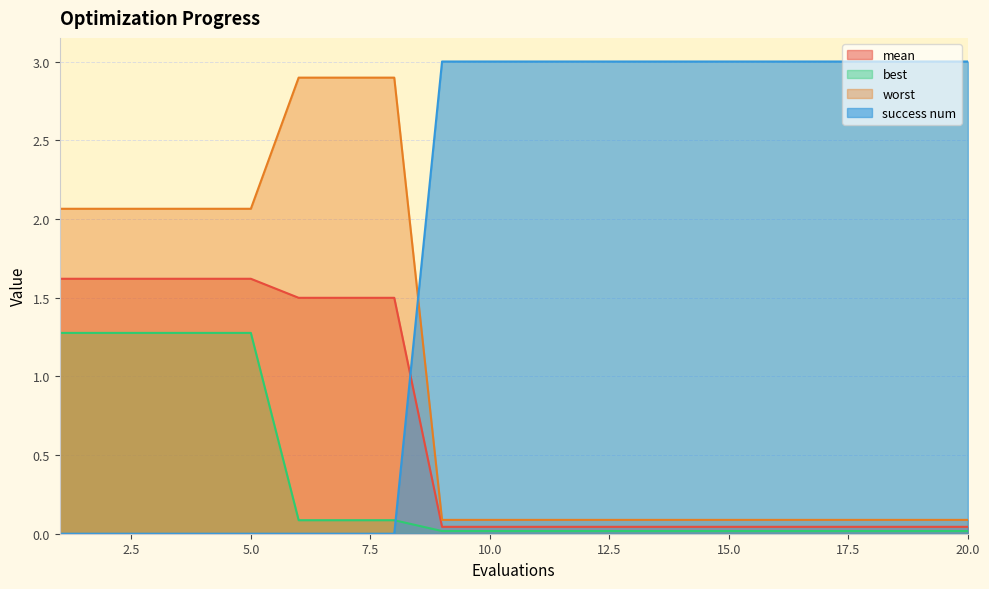

Which series changed the most between 10 and 16?

mean